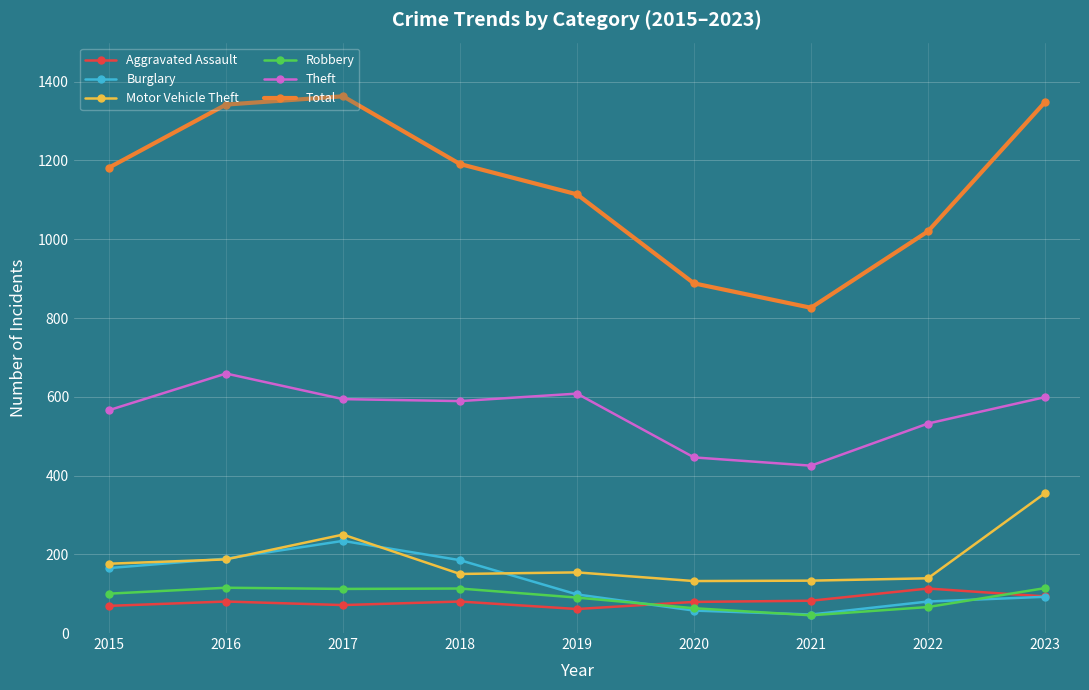

What is the difference between the second highest and second lowest values in the Total series?

460